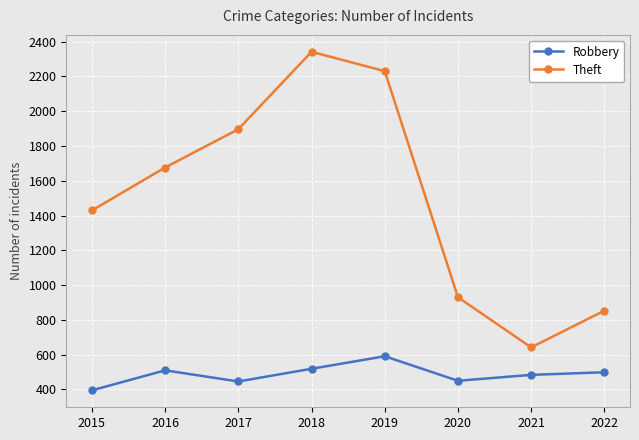

Is the value of Theft at 2022 greater than the value of Robbery at 2021?

Yes